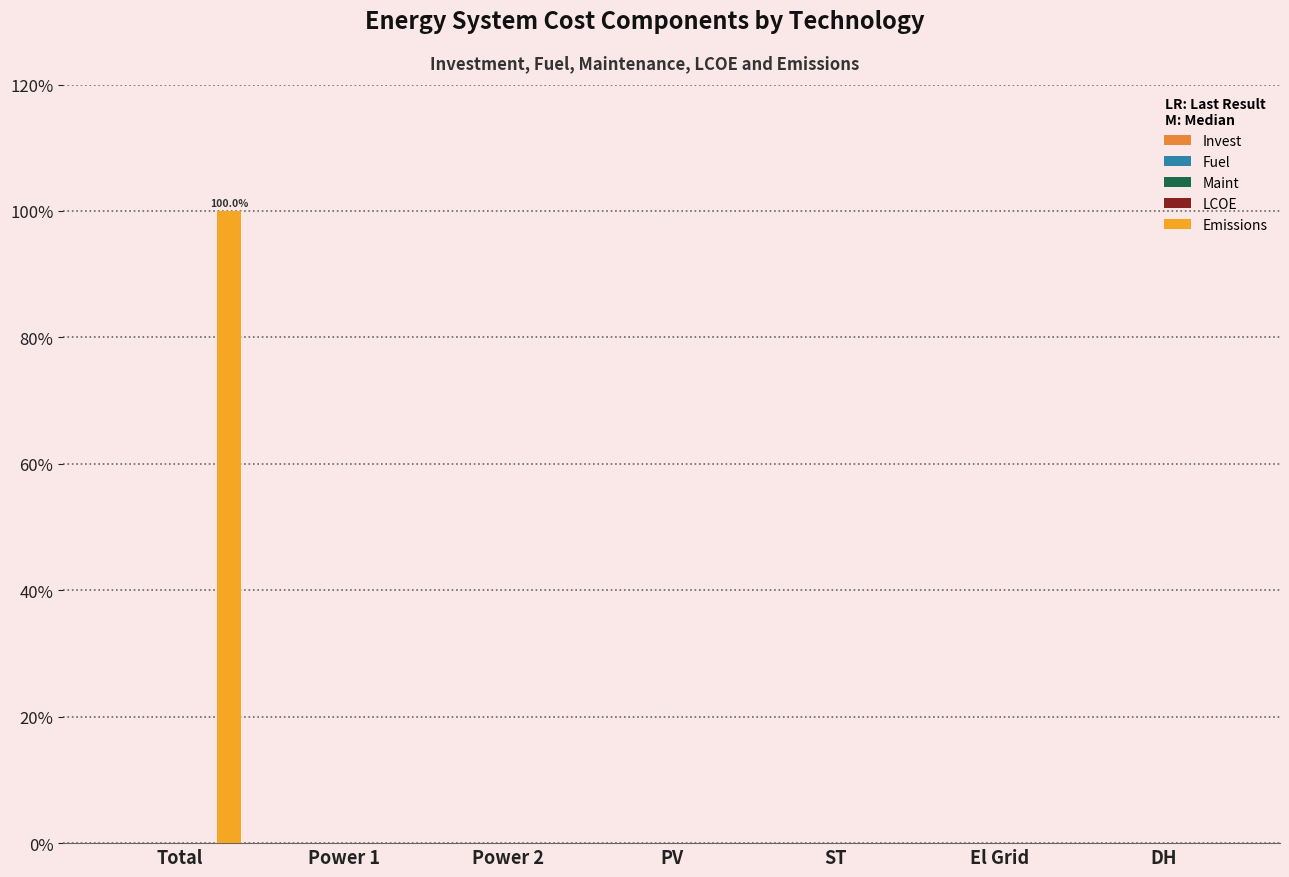

At which category is the sum across all series the highest?

Total